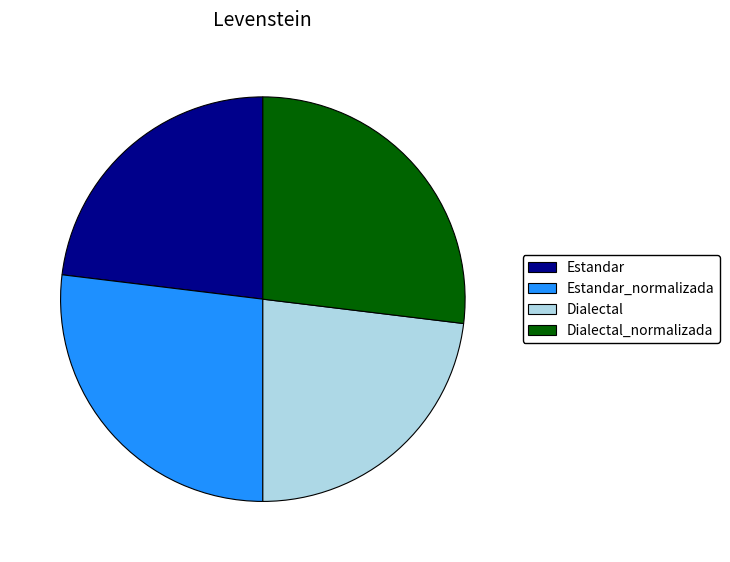

Is there a majority slice in this chart?

No